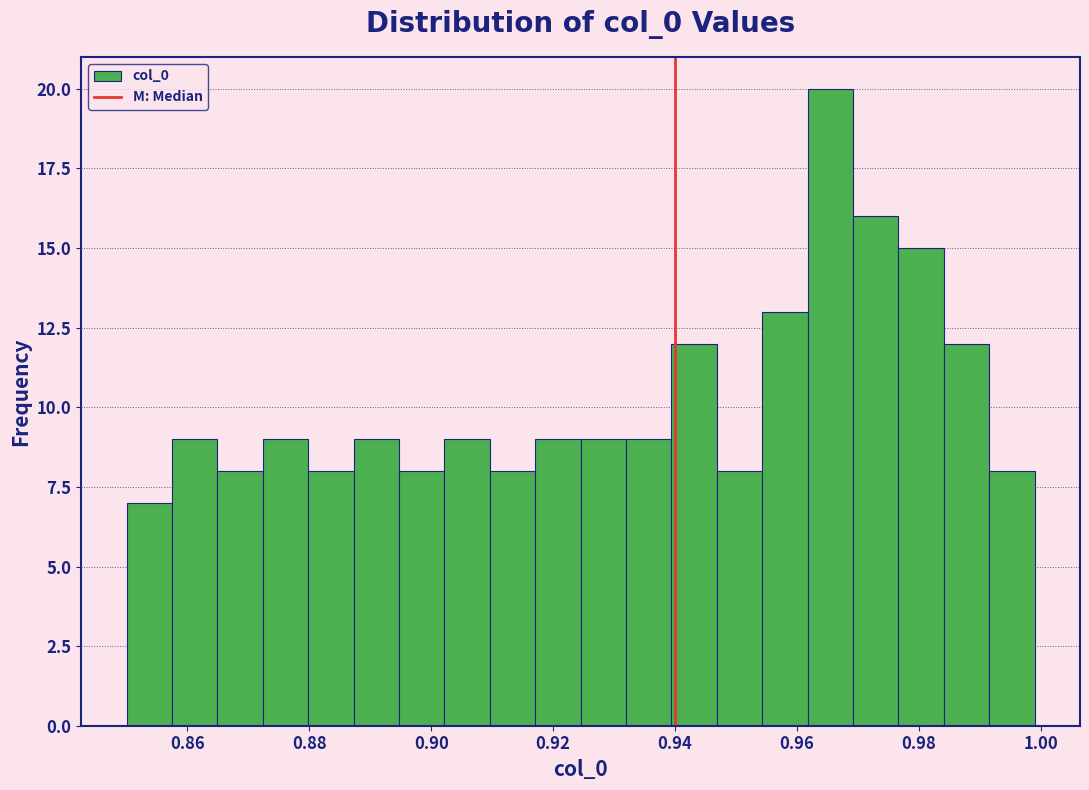

Around what value on the x-axis is the tallest bar? Give the approximate position of its centre, as read against the axis.

0.966